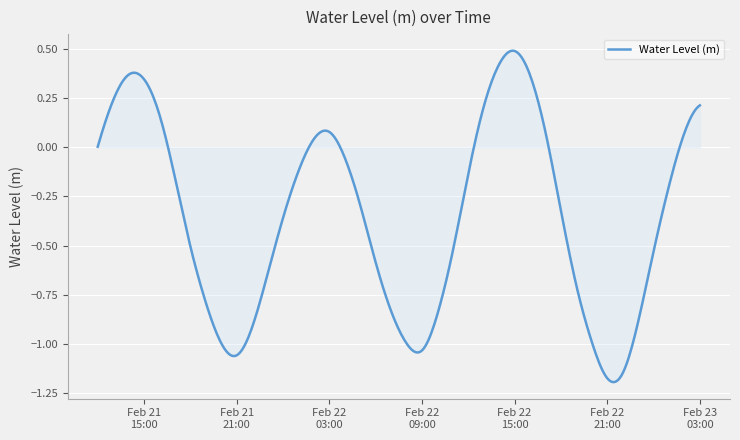

What is the difference between the maximum and minimum values?

1.7